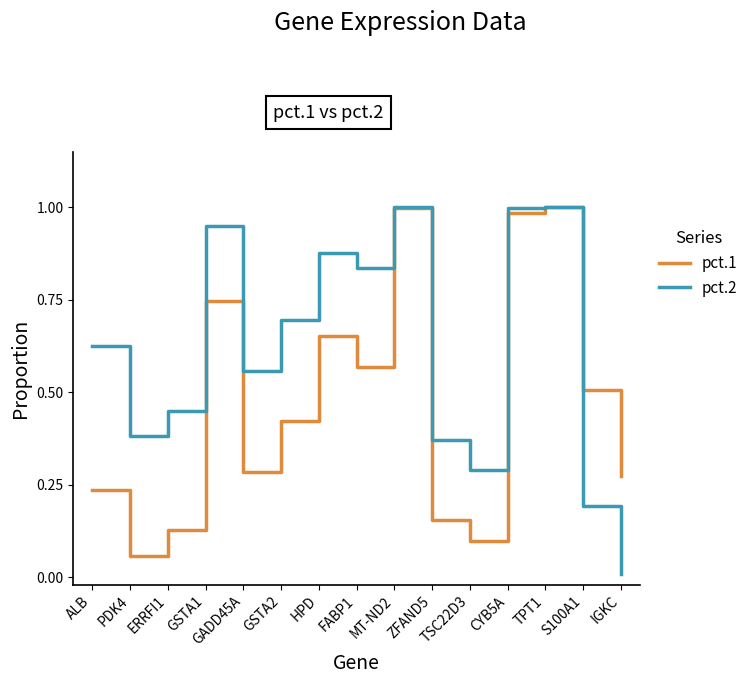

Which series has the largest range (max minus min)?

pct.2